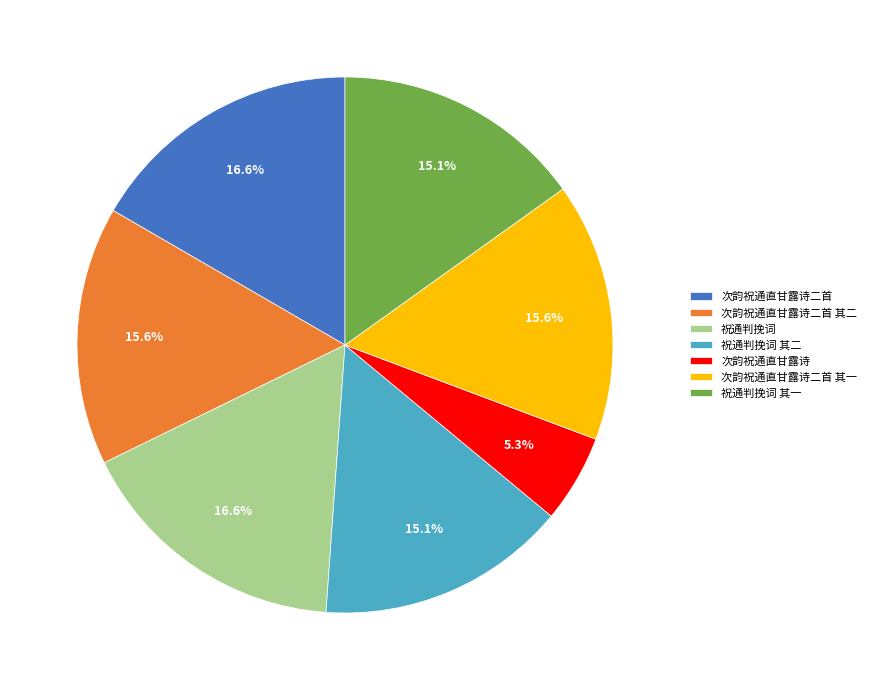

What percentage is NOT represented by 次韵祝通直甘露诗二首 其二?

84.4%